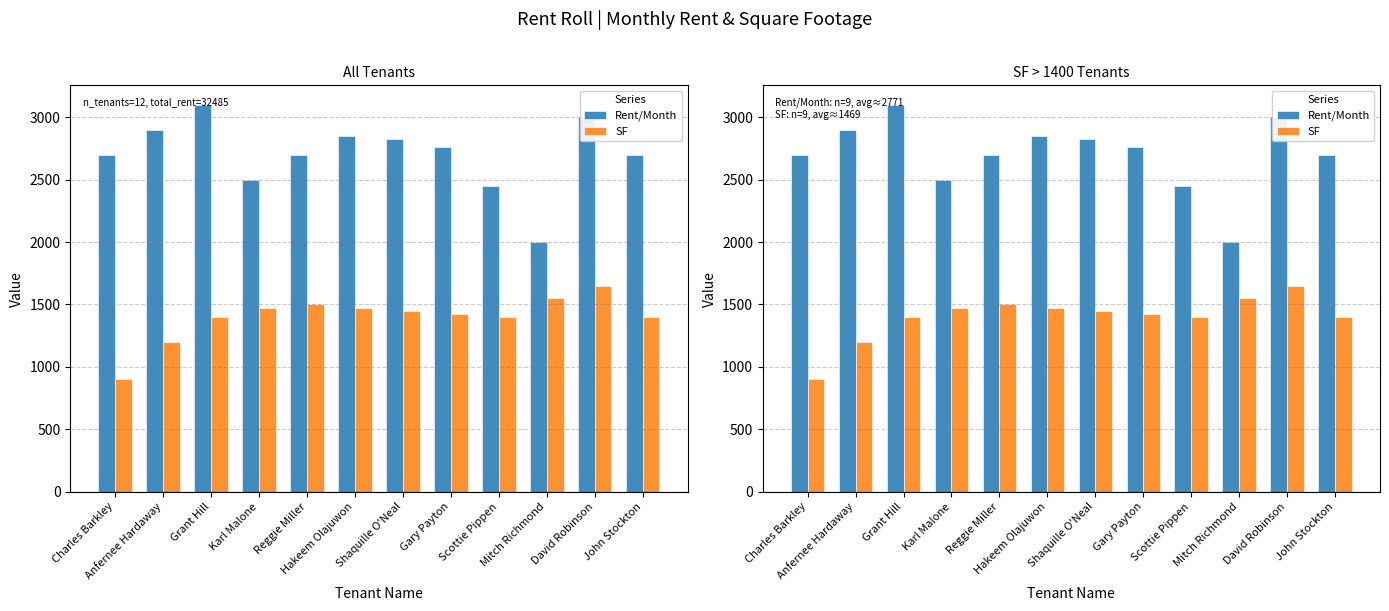

How many data points in Rent/Month are above 2760?

5